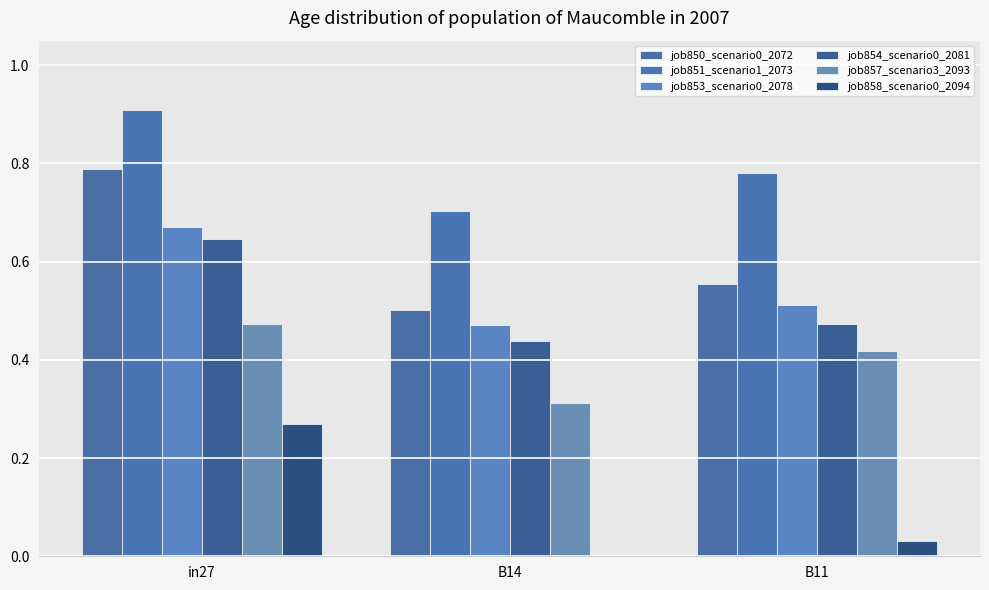

Which category has the lowest value across all series?

B14